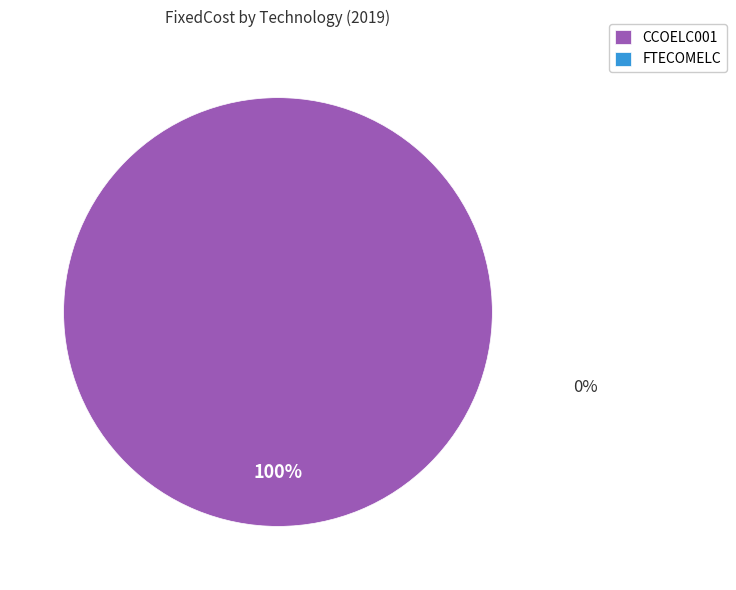

How many slices are in this pie chart?

1